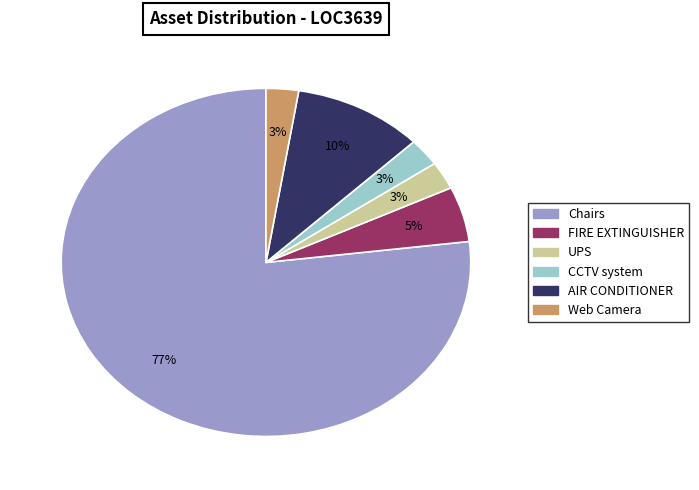

To the nearest percent, what is the average slice percentage?

17%